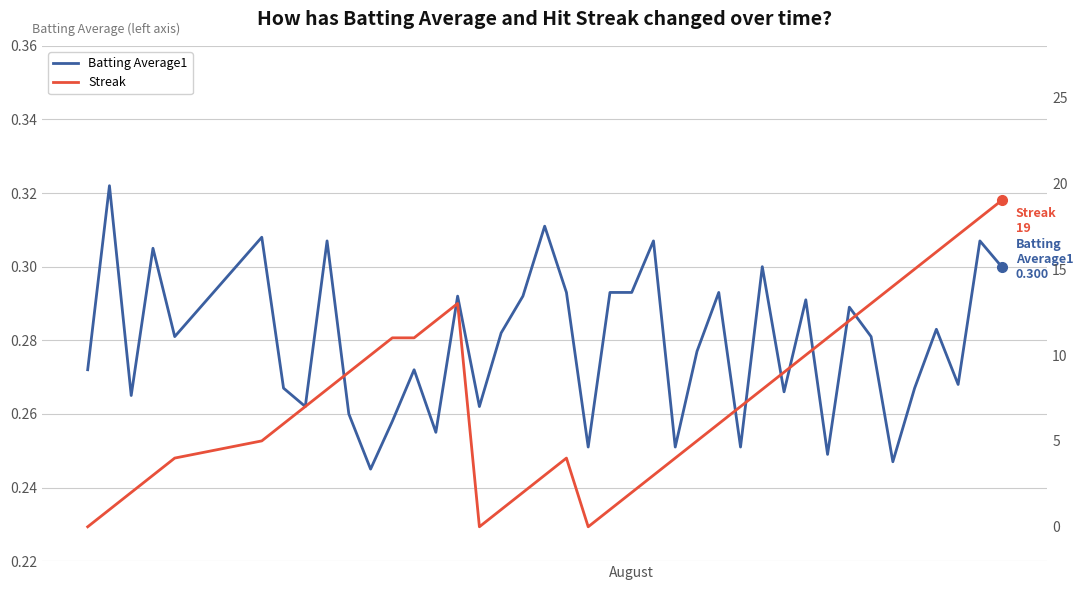

How many categories are shown in the chart?

40